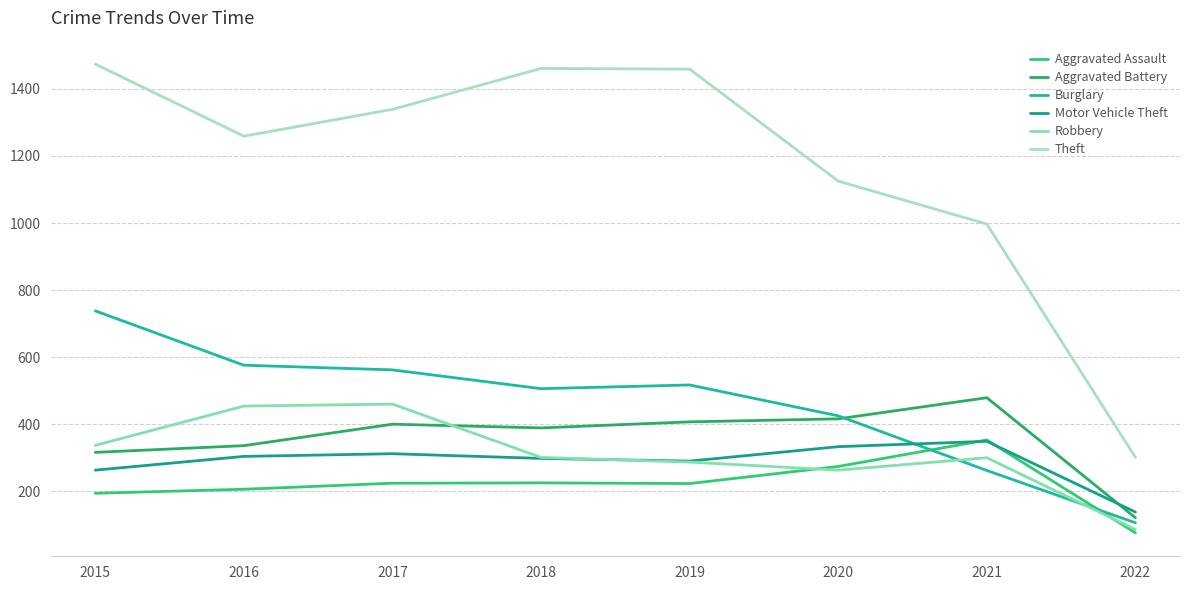

What is the difference between the maximum and second lowest values in the Aggravated Battery series?

163